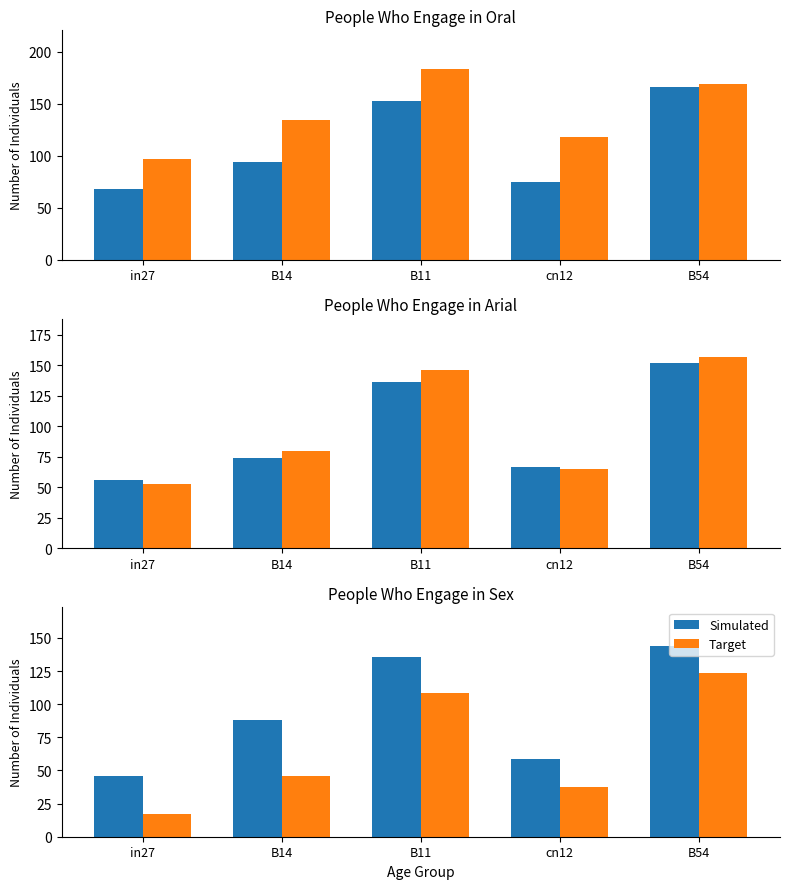

What is the difference between the maximum and minimum values in the Simulated series?

98.3